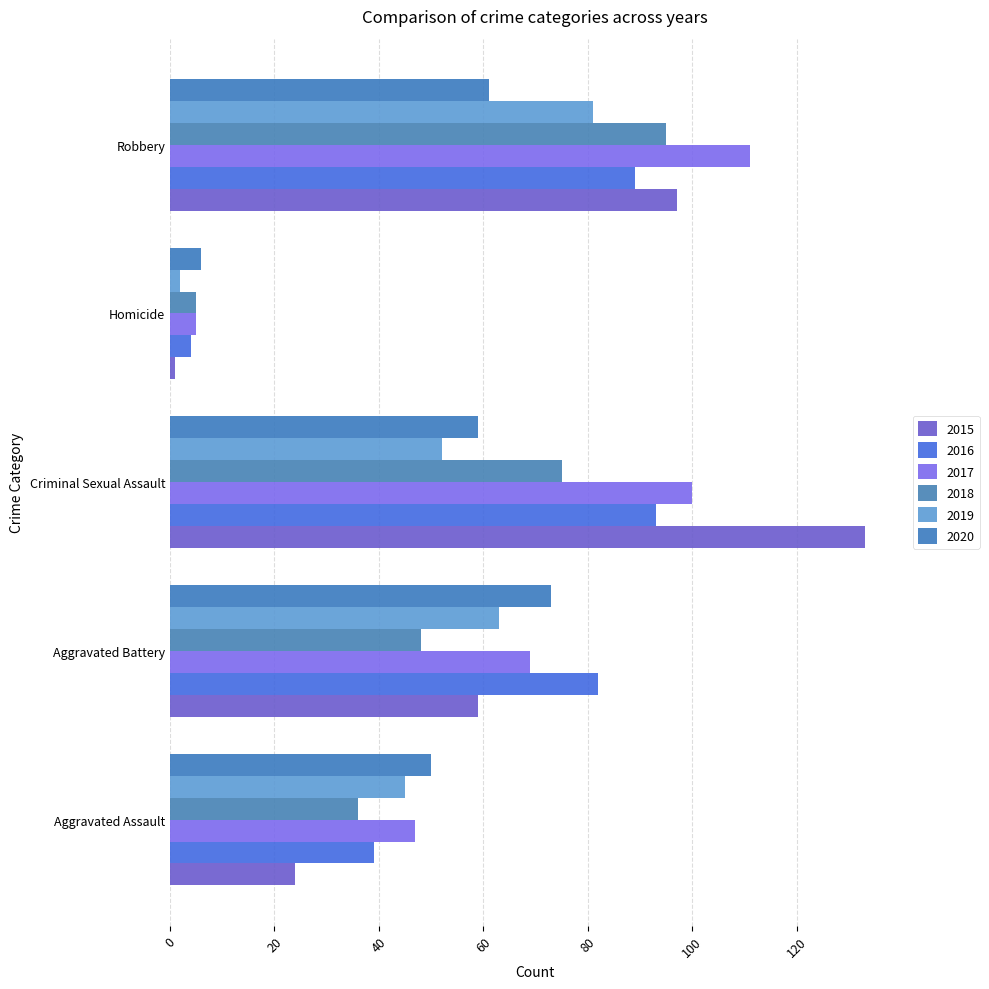

How many categories are shown in the chart?

5